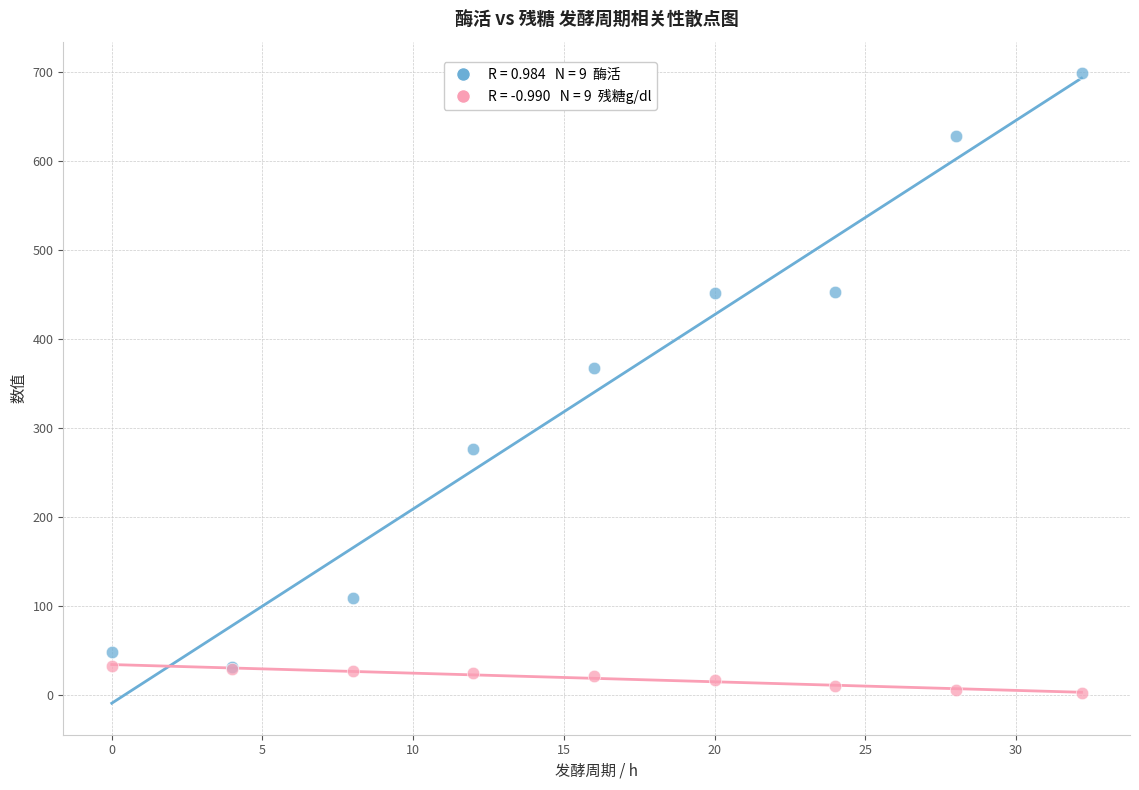

Across all series, what Y value is closest to 350?

367.8